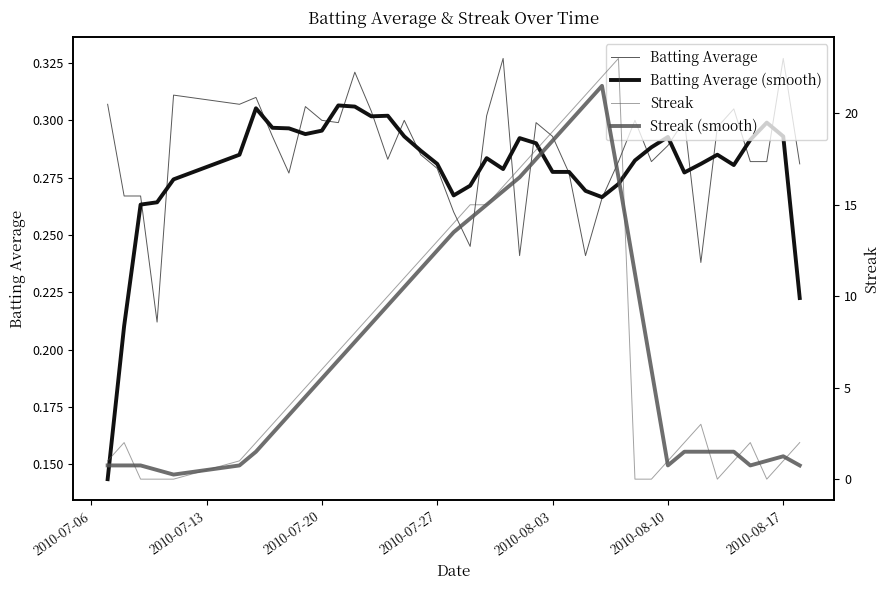

Reading left to right, transcribe all the data shown in this chart.

Batting Average: 0.3	0.3	0.3	0.2	0.3	0.3	0.3	0.3	0.3	0.3	0.3	0.3	0.3	0.3	0.3	0.3	0.3	0.3	0.3	0.2	0.3	0.3	0.2	0.3	0.3	0.3	0.2	0.3	0.3	0.3	0.3	0.3	0.3	0.2	0.3	0.3	0.3	0.3	0.3	0.3
Batting Average (smooth): 0.1	0.2	0.3	0.3	0.3	0.3	0.3	0.3	0.3	0.3	0.3	0.3	0.3	0.3	0.3	0.3	0.3	0.3	0.3	0.3	0.3	0.3	0.3	0.3	0.3	0.3	0.3	0.3	0.3	0.3	0.3	0.3	0.3	0.3	0.3	0.3	0.3	0.3	0.3	0.2
Streak: 1.0	2.0	0.0	0.0	0.0	1.0	2.0	3.0	4.0	5.0	6.0	7.0	8.0	9.0	10.0	11.0	12.0	13.0	14.0	15.0	15.0	16.0	17.0	18.0	19.0	20.0	21.0	22.0	23.0	0.0	0.0	1.0	2.0	3.0	0.0	1.0	2.0	0.0	1.0	2.0
Streak (smooth): 0.8	0.8	0.8	0.5	0.2	0.8	1.5	2.5	3.5	4.5	5.5	6.5	7.5	8.5	9.5	10.5	11.5	12.5	13.5	14.2	15.0	15.8	16.5	17.5	18.5	19.5	20.5	21.5	16.5	11.2	6.0	0.8	1.5	1.5	1.5	1.5	0.8	1.0	1.2	0.8